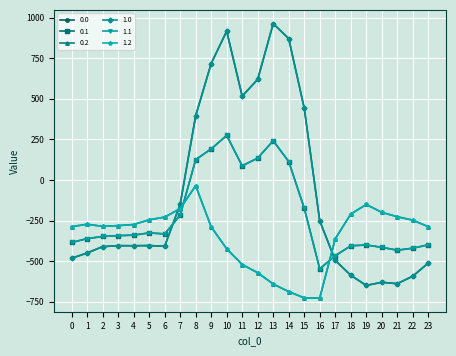

Is it true that 1.0 equals -638.4 at 21?

True